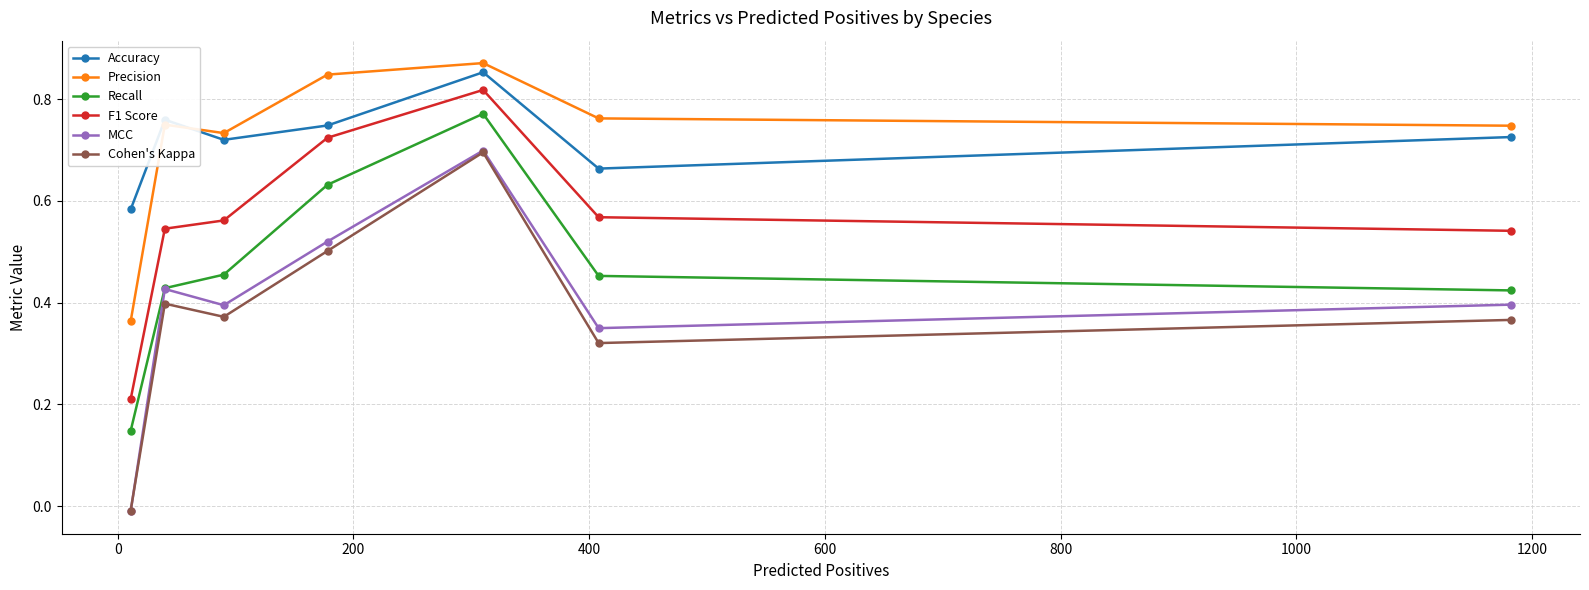

True or false: F1 Score and Precision intersect in this chart.

False